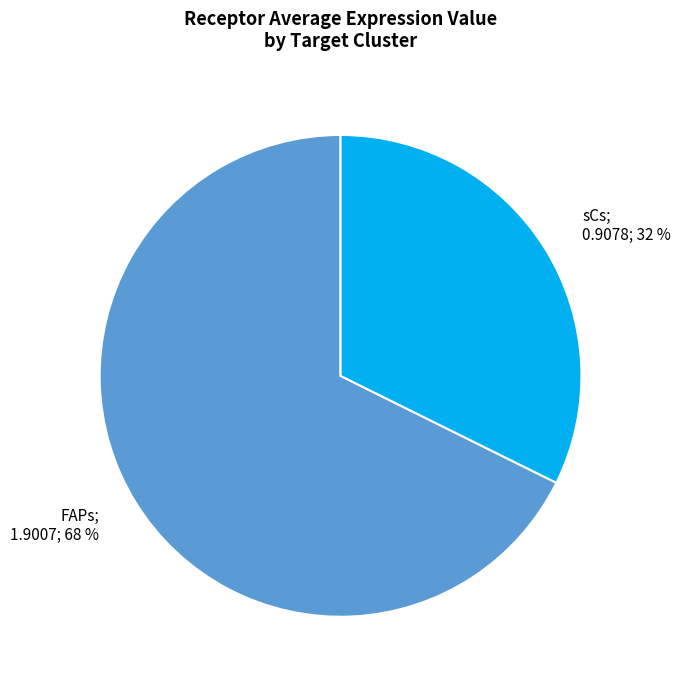

Does any single category account for the majority?

Yes